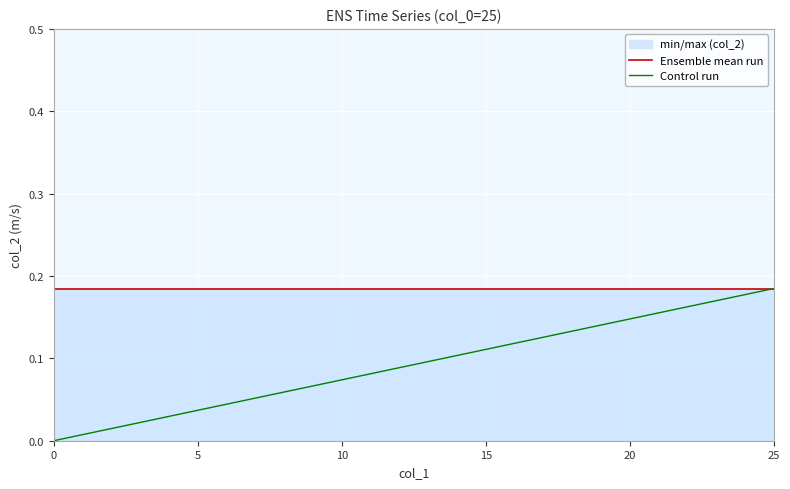

How many distinct data groups are displayed?

2